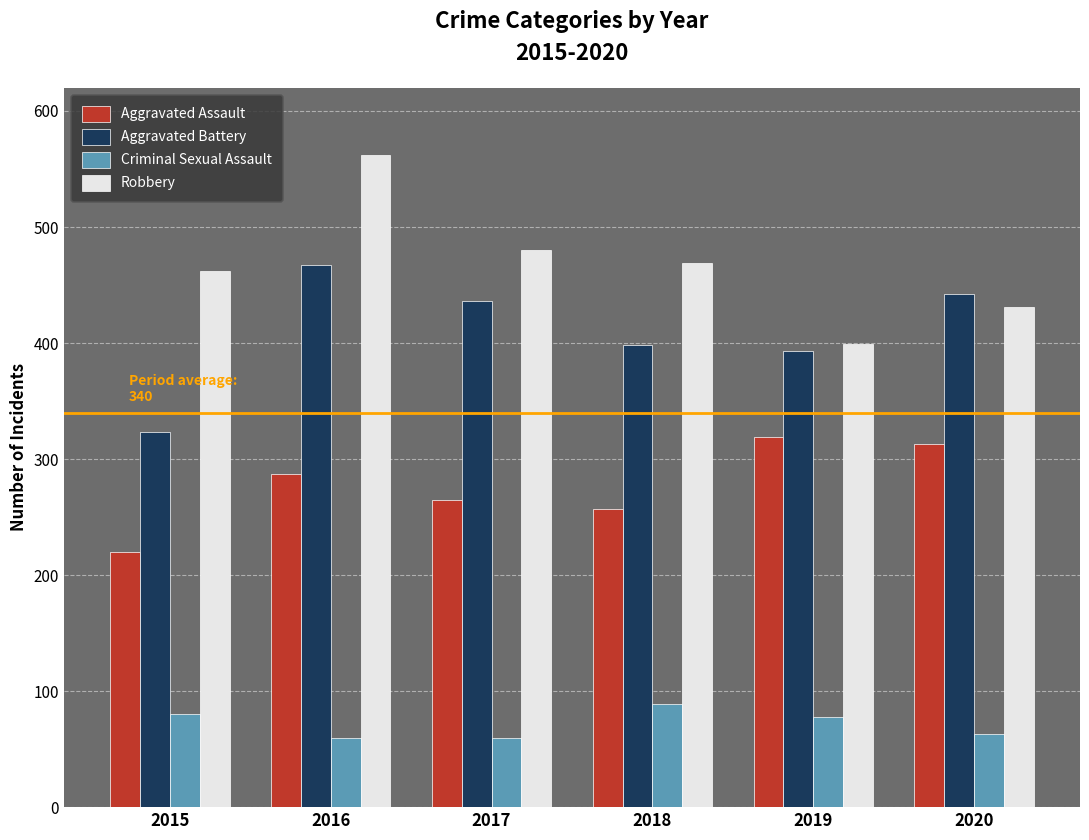

Rank the series by their maximum value, from highest to lowest.

Robbery, Aggravated Battery, Aggravated Assault, Criminal Sexual Assault